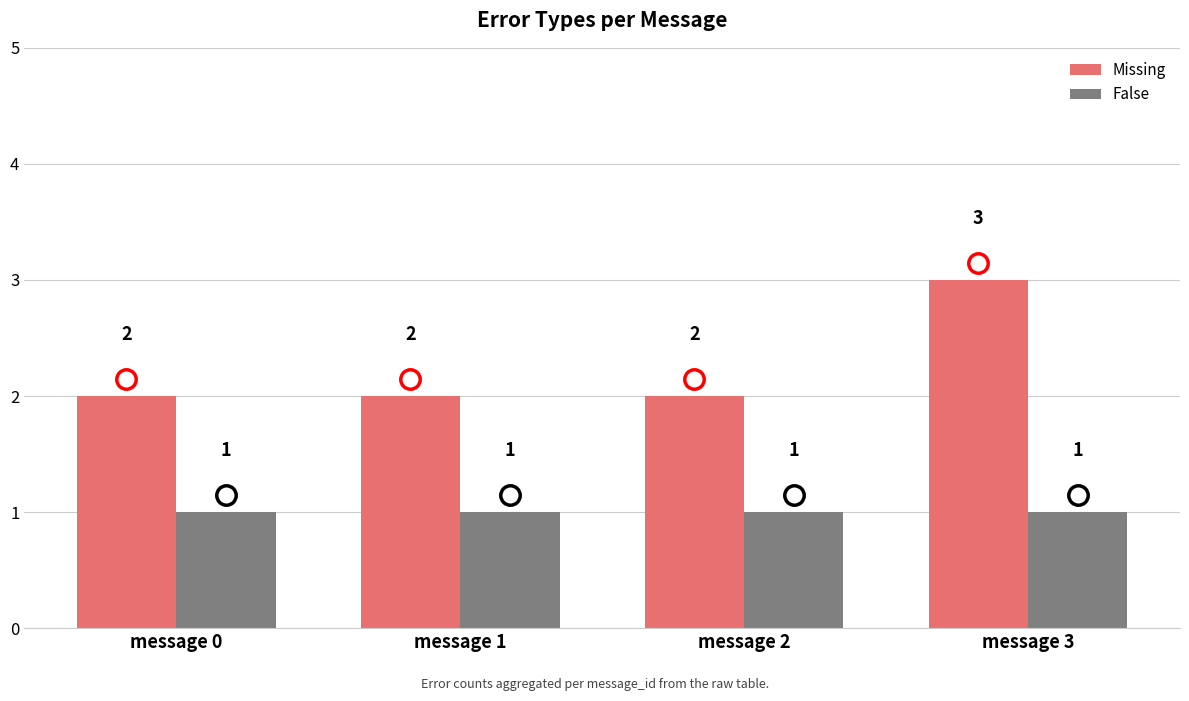

What is the spread (max minus min) of values at message 3?

2